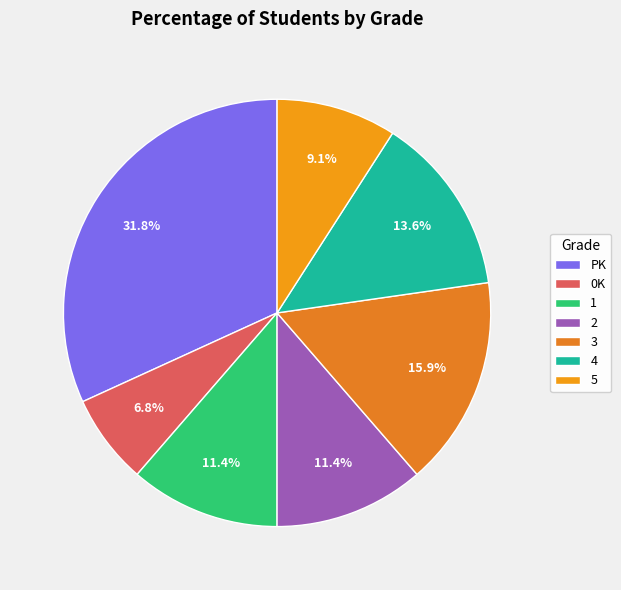

The PK slice represents 40% of the pie. True or false?

False